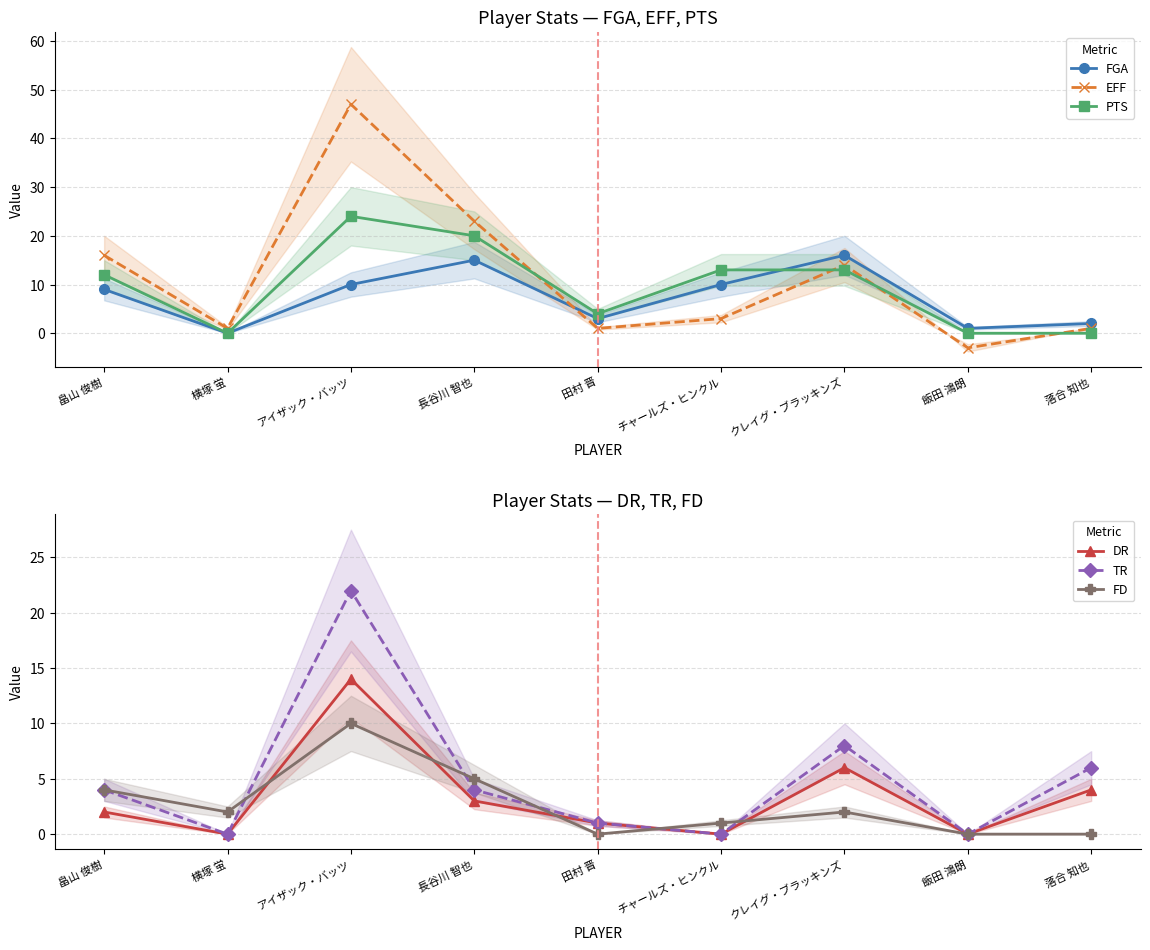

What is the sum of all EFF values?

103